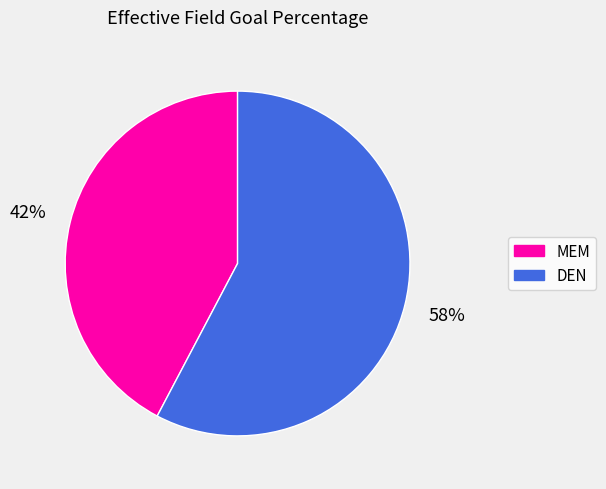

What is the largest slice in the pie chart?

DEN